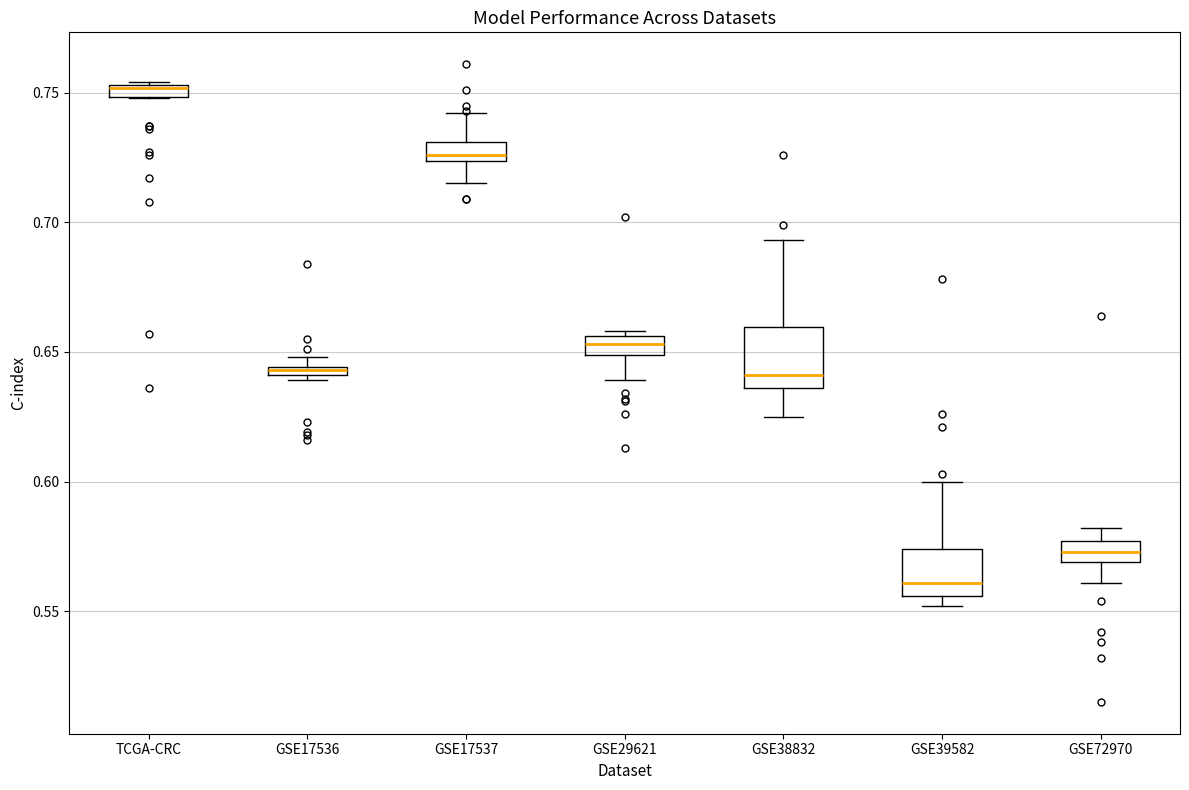

Where is the upper edge of the box for GSE17536 on the y-axis? The values are not printed on the chart, so give them approximately, as read against the axis.

0.645